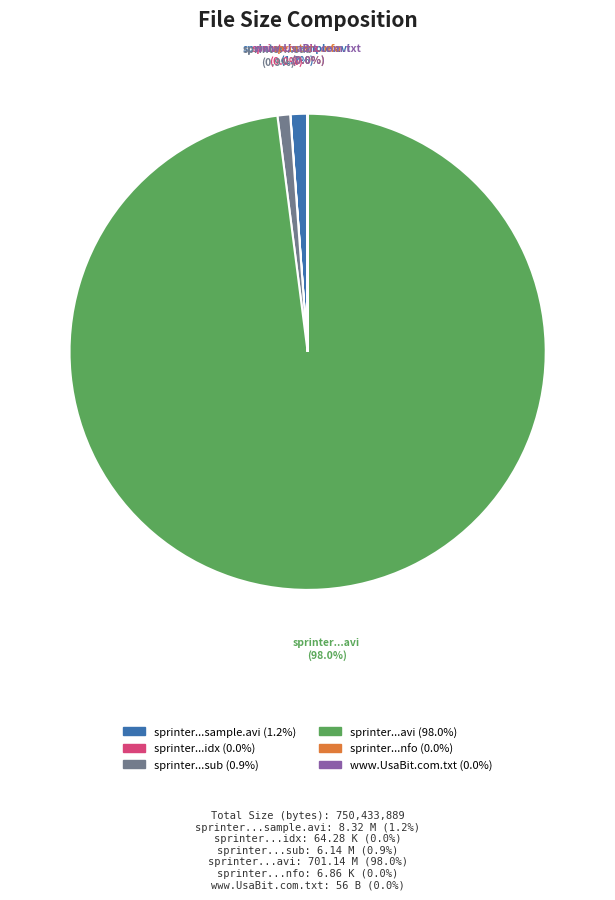

Is there any slice that represents more than half of the pie?

Yes